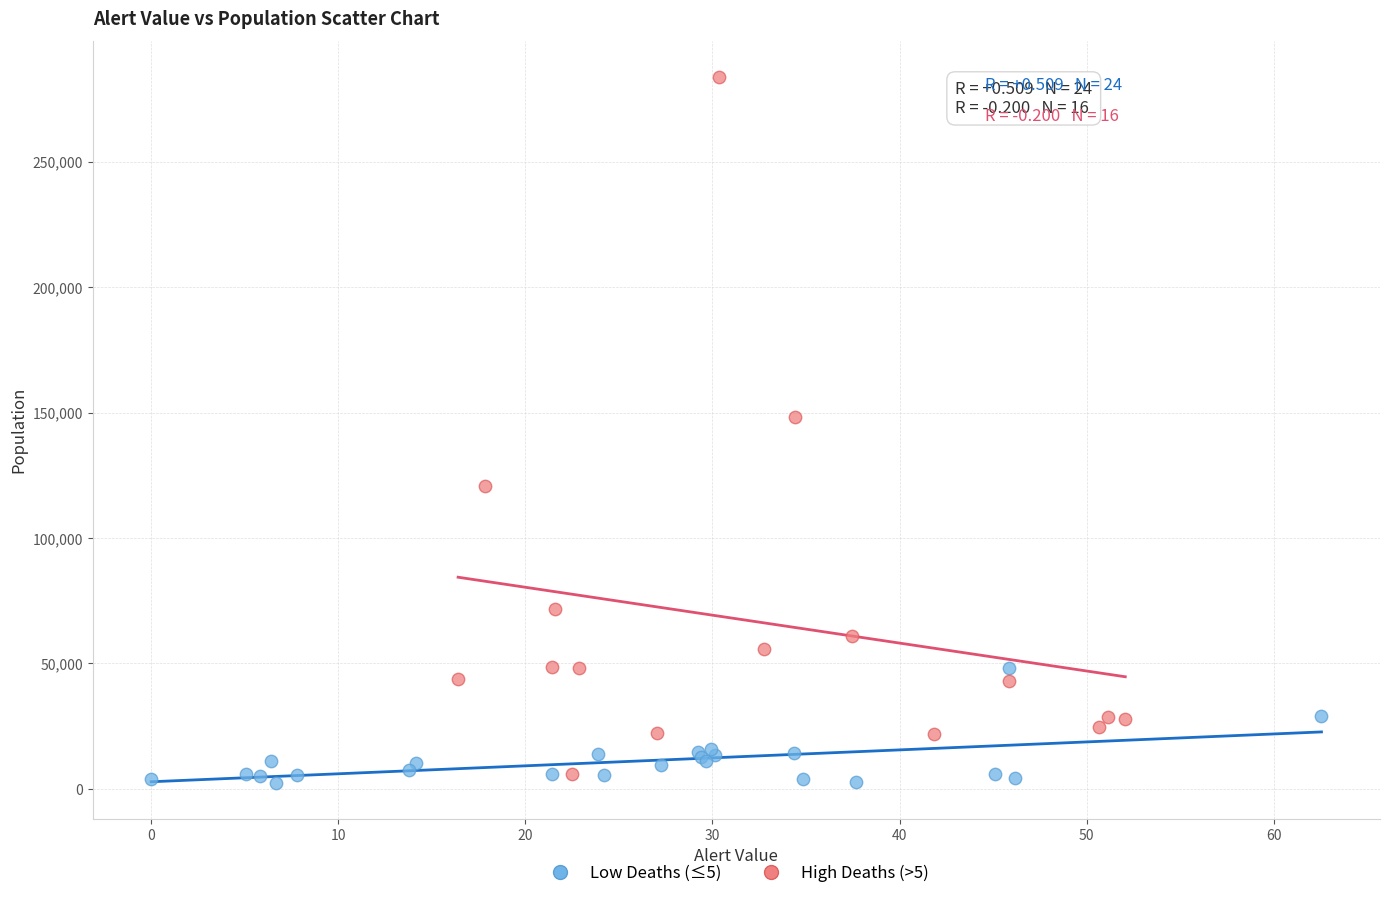

Which series reaches the maximum Y coordinate?

High Deaths (>5)